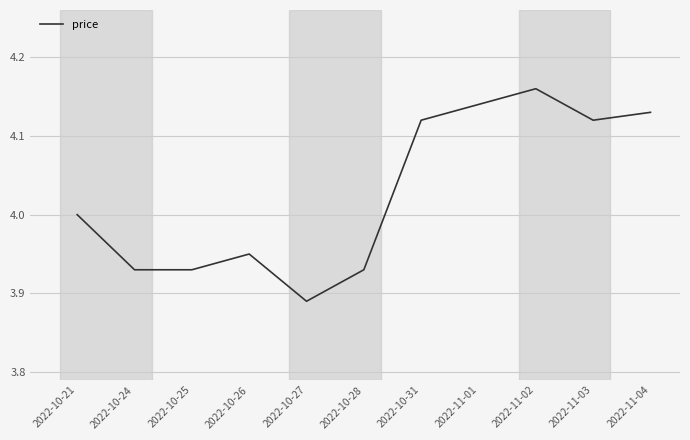

Is it true that the value at 2022-10-26 is 4.0?

True